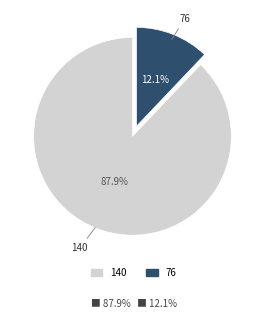

Count the number of slices in the pie.

2